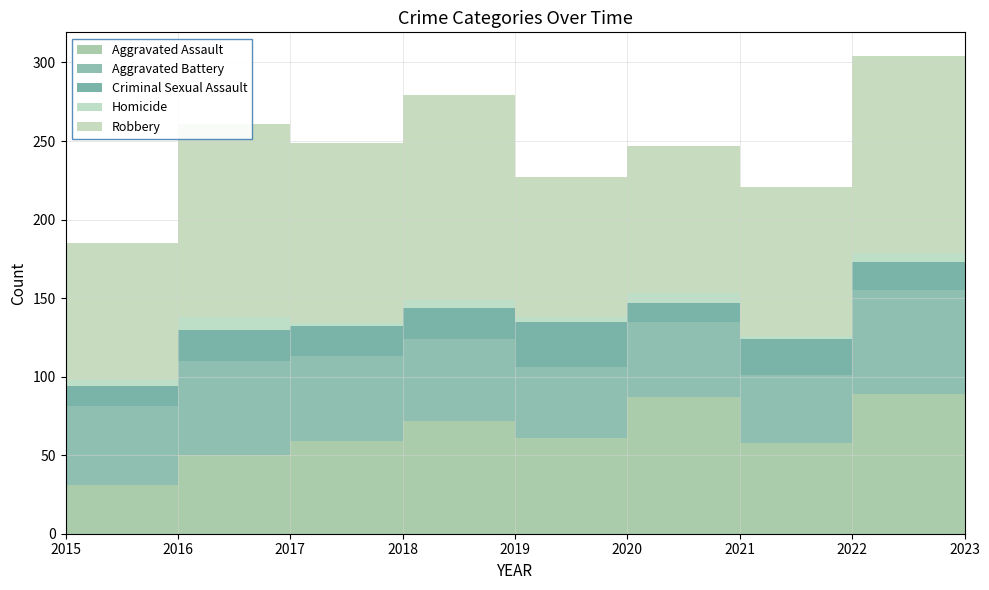

Reading left to right, extract all data points from this chart.

Aggravated Assault: 2015=31	2016=50	2017=59	2018=72	2019=61	2020=87	2021=58	2022=89	2023=88
Aggravated Battery: 2015=50	2016=60	2017=54	2018=52	2019=45	2020=48	2021=43	2022=66	2023=77
Criminal Sexual Assault: 2015=13	2016=20	2017=19	2018=20	2019=29	2020=12	2021=23	2022=18	2023=18
Homicide: 2015=4	2016=8	2017=2	2018=5	2019=3	2020=6	2021=2	2022=6	2023=4
Robbery: 2015=87	2016=123	2017=115	2018=130	2019=89	2020=94	2021=95	2022=125	2023=105